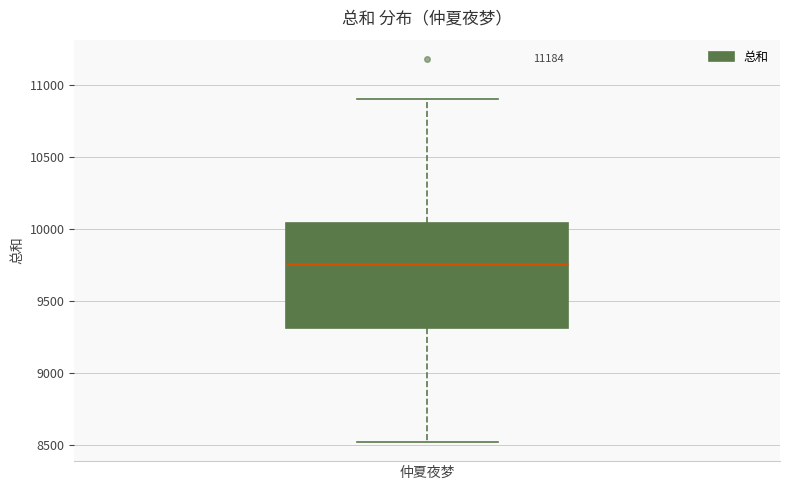

Read this box plot against the y-axis: the position of the median line, the range covered by the box, and the ends of both whiskers. The values are not printed on the chart, so give them approximately, as read against the axis.

median 9750, box 9300 to 10050, whiskers 8500 to 10900